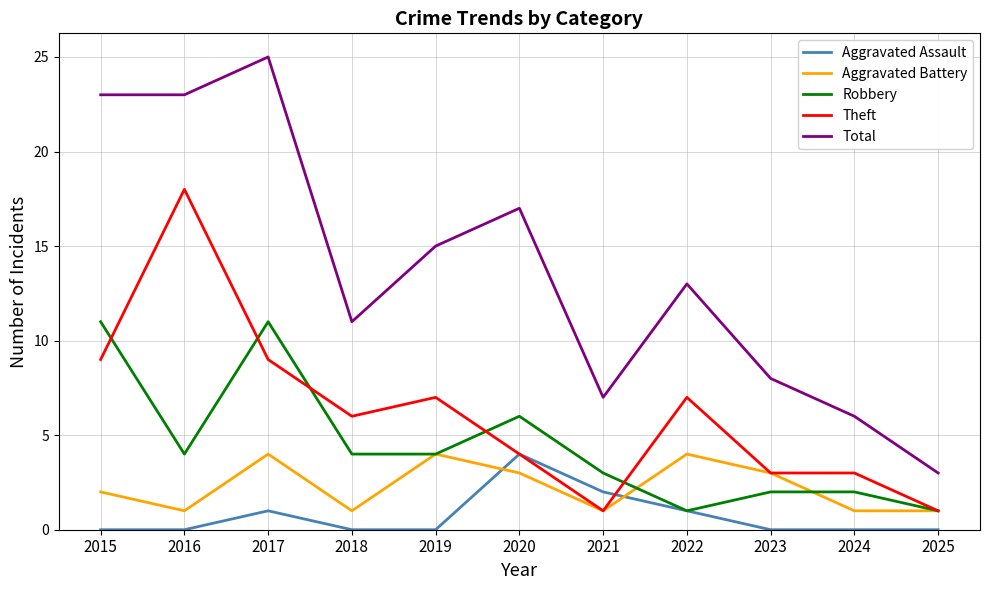

What is the difference between the maximum and second lowest values in the Total series?

19